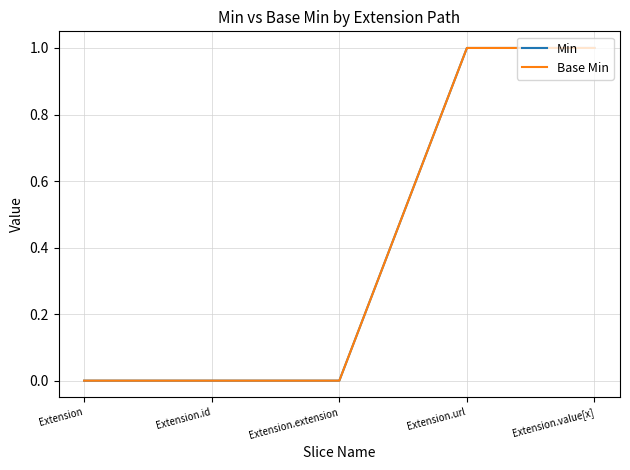

How many lines are shown in the chart?

2